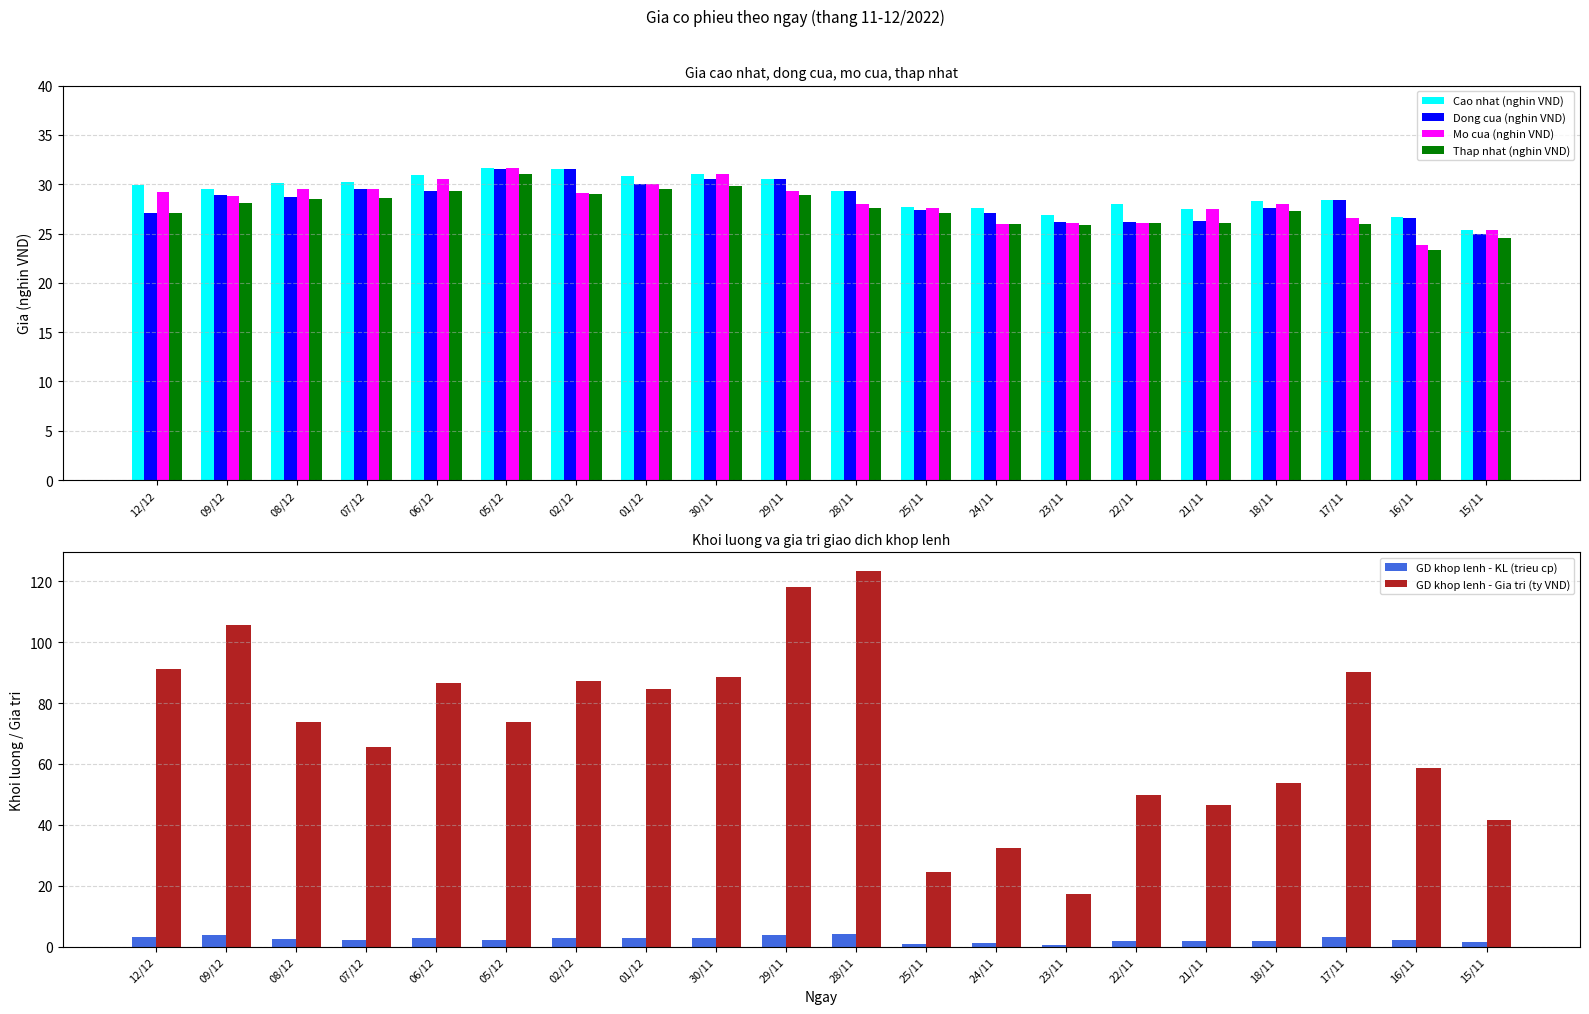

What are all the series names shown in the legend?

Cao nhat (nghin VND), Dong cua (nghin VND), Mo cua (nghin VND), Thap nhat (nghin VND), GD khop lenh - KL (trieu cp), GD khop lenh - Gia tri (ty VND)